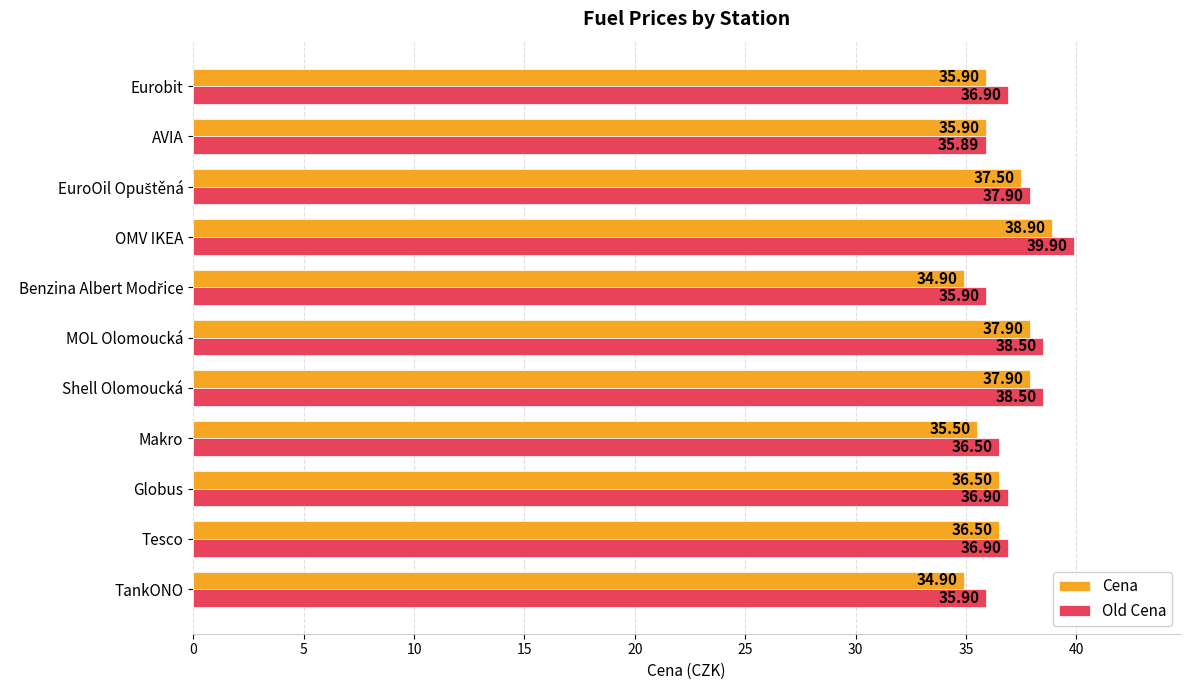

Rank the series at Eurobit from lowest to highest value.

Cena, Old Cena